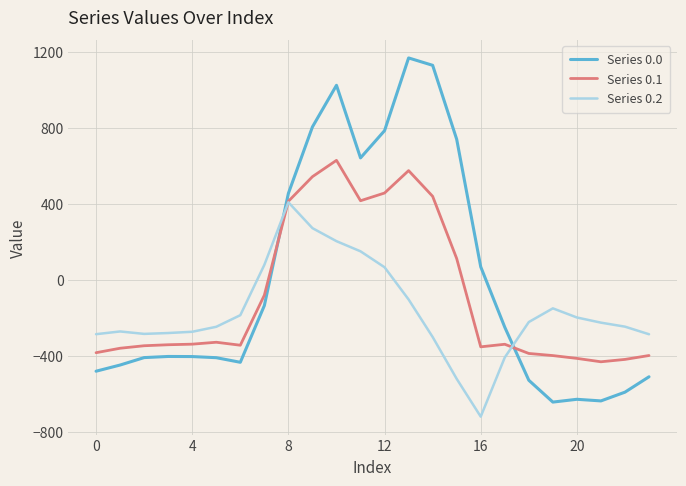

How many intersections are there between Series 0.0 and Series 0.1?

2